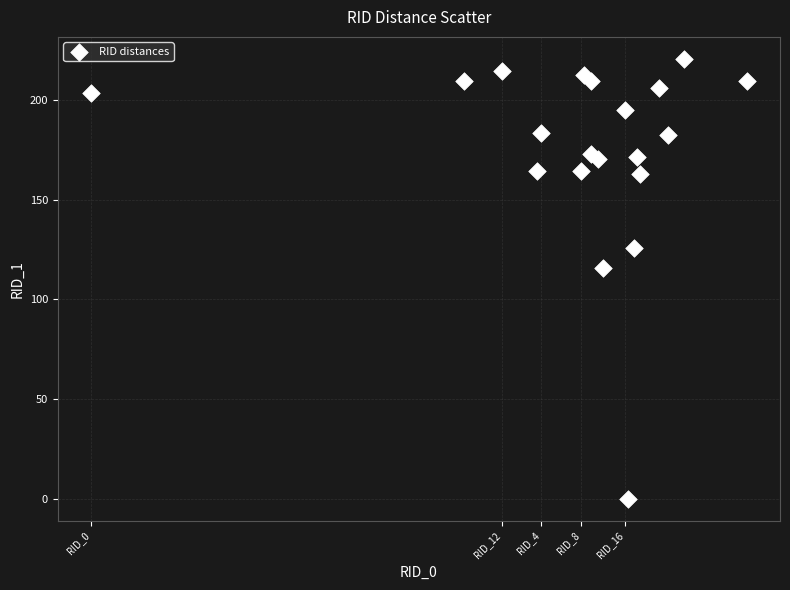

What is the range of Y values (max minus min)?

220.6